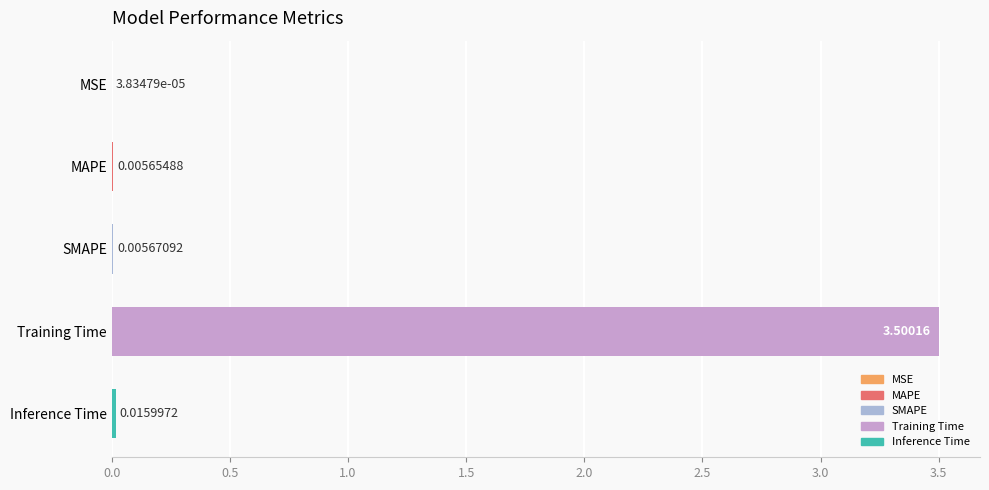

What is the maximum value shown in the chart?

3.5